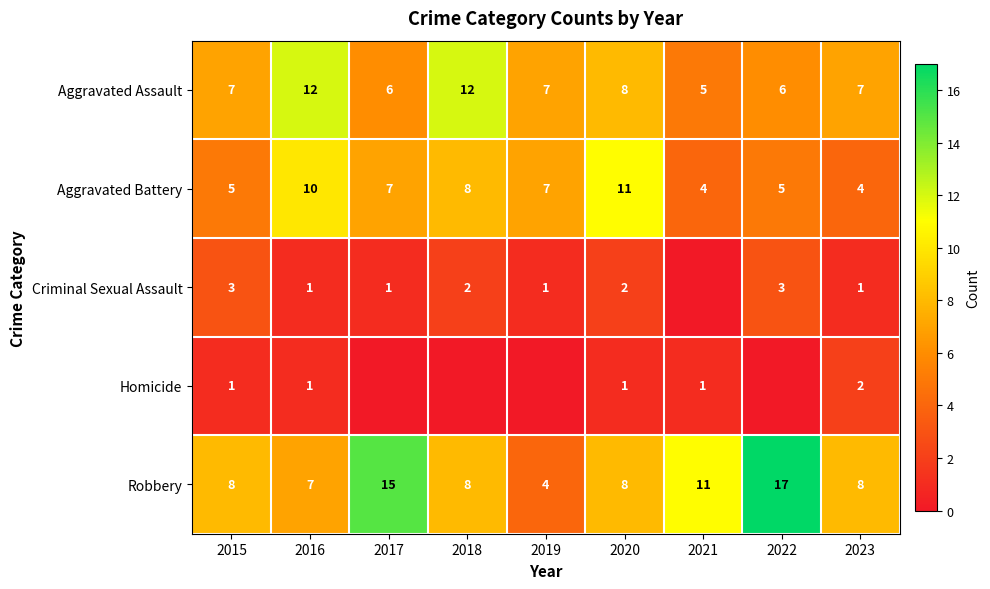

What is the sum of all Aggravated Battery values?

61